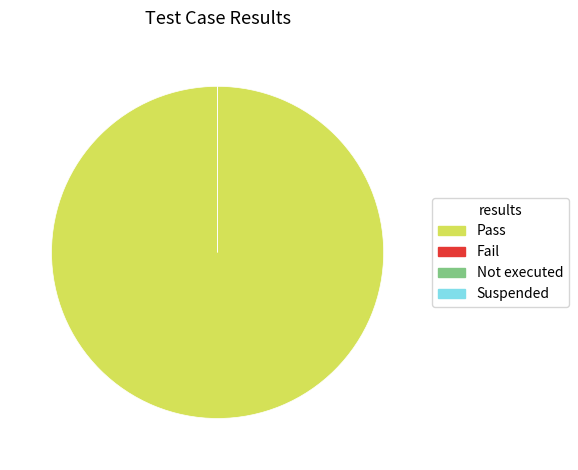

Count the number of slices in the pie.

4